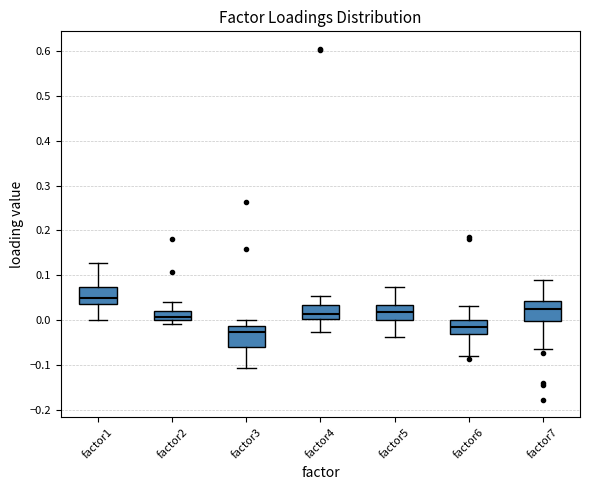

Where is the upper edge of the box for factor7 on the y-axis? The values are not printed on the chart, so give them approximately, as read against the axis.

0.04